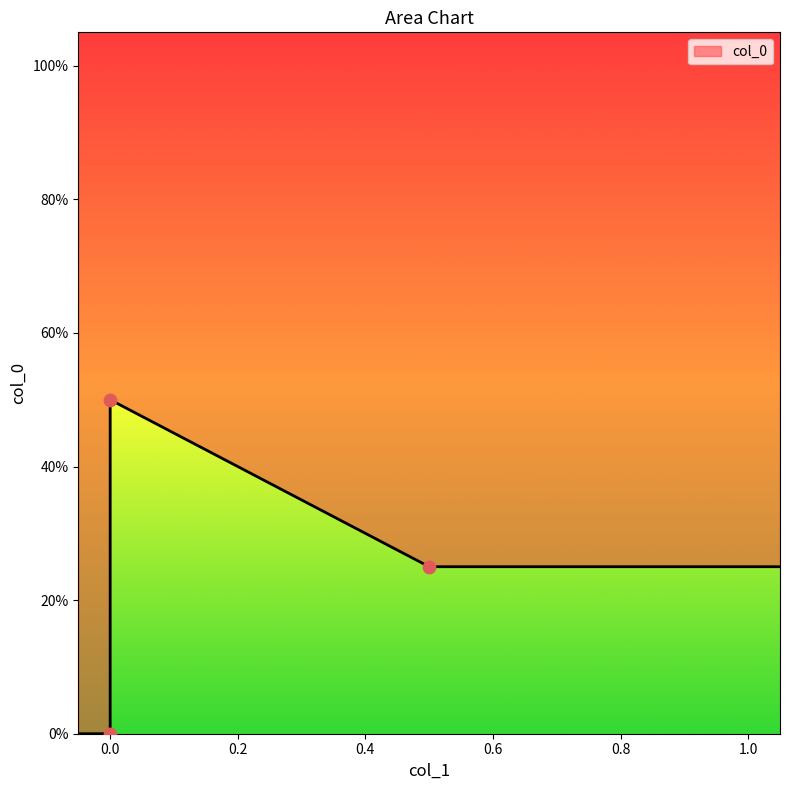

Which has a higher value, 0.5 or 0.0?

0.5